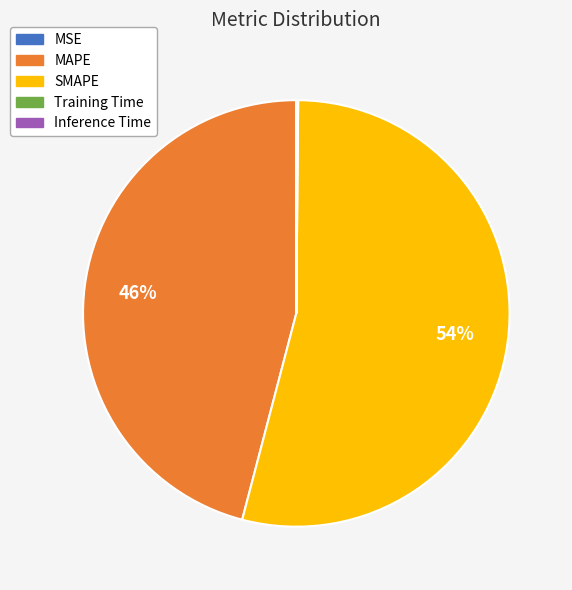

Which category has the biggest portion of the pie?

SMAPE